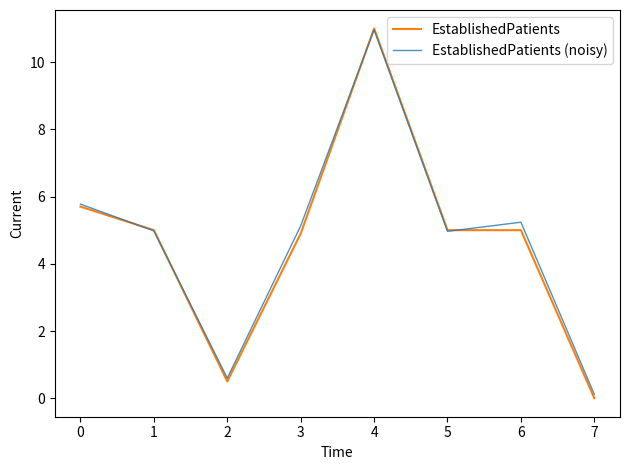

At which label does EstablishedPatients reach its minimum?

7